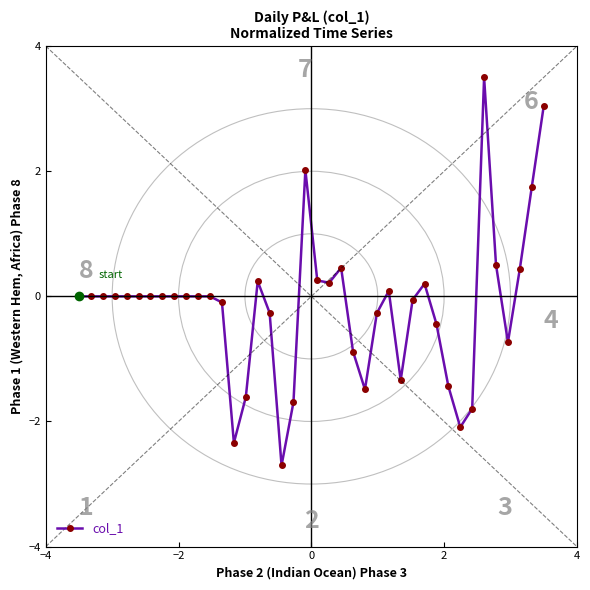

How many categories are shown in the chart?

40